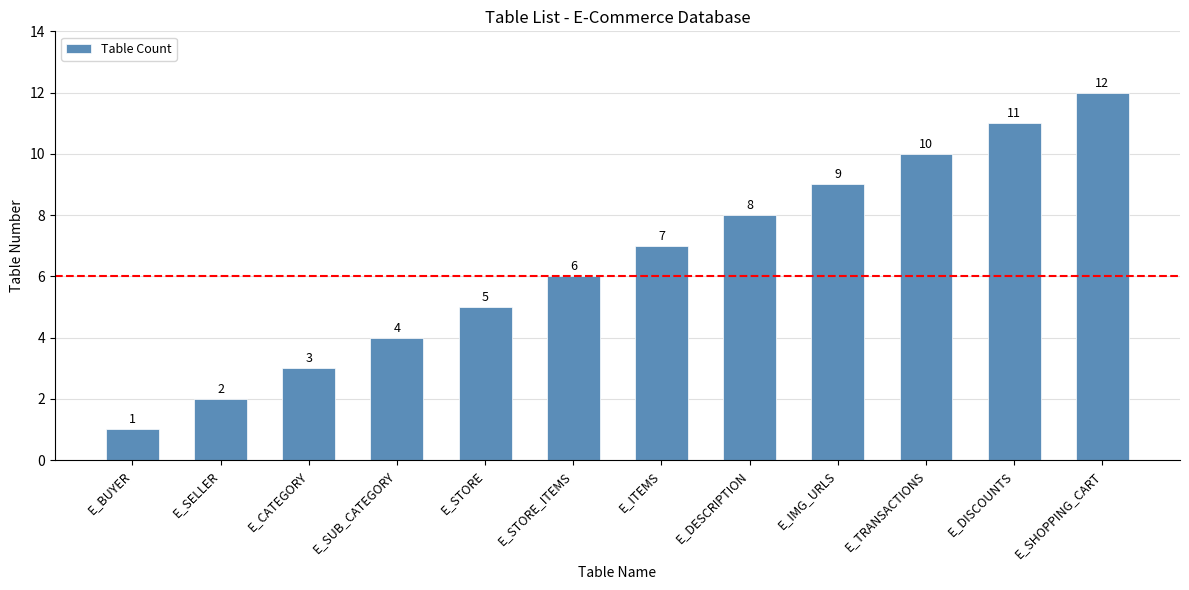

What is the maximum value shown in the chart?

12